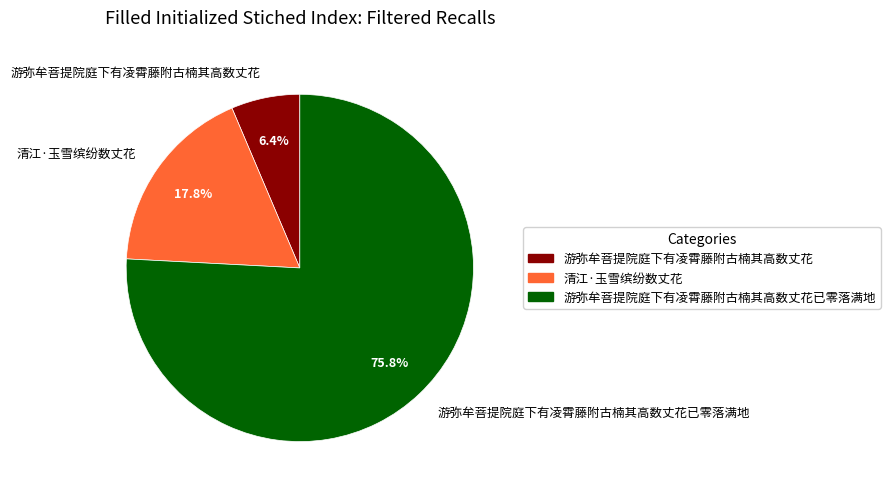

The 清江·玉雪缤纷数丈花 slice represents 18% of the pie. True or false?

True